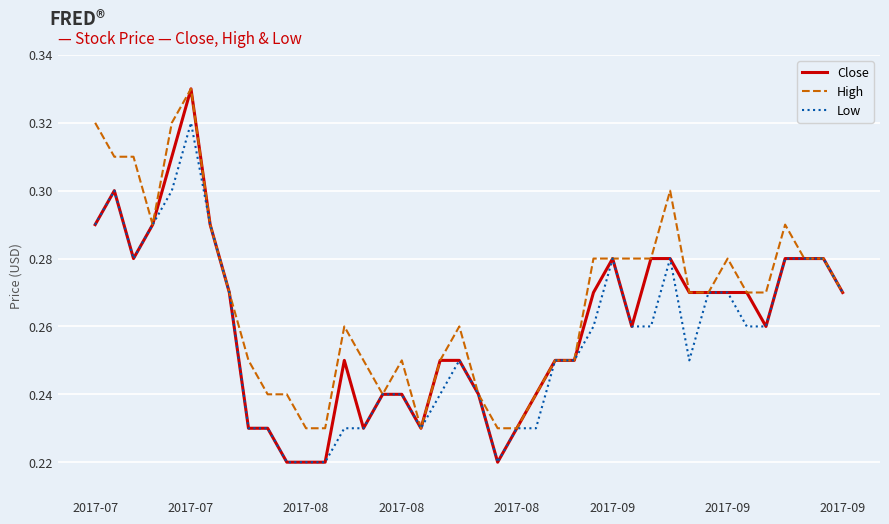

Which series has the widest spread of values?

Close